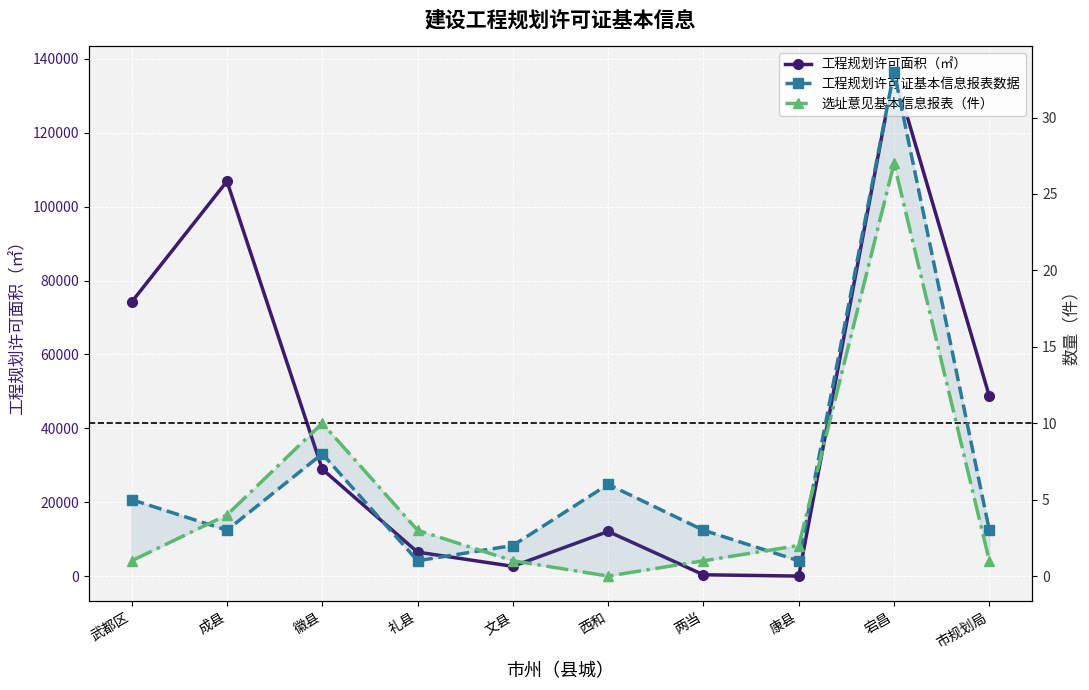

Reading right to left, list all the values displayed in this chart.

工程规划许可面积（㎡）: 48696.0	136569.1	0.0	349.6	12079.2	2638.3	6488.6	28945.0	106893.0	74208.8
工程规划许可证基本信息报表数据: 3.0	33.0	1.0	3.0	6.0	2.0	1.0	8.0	3.0	5.0
选址意见基本信息报表（件）: 1.0	27.0	2.0	1.0	0.0	1.0	3.0	10.0	4.0	1.0